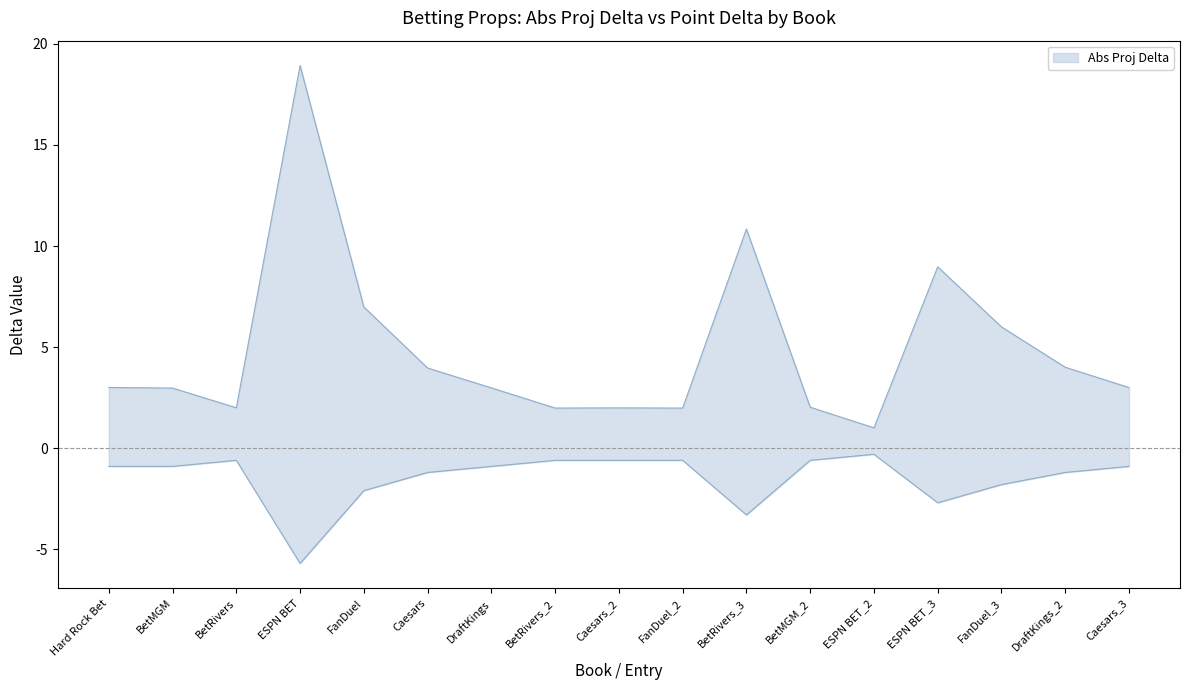

True or false: Abs Proj Delta has more than 1 points higher than both neighbors.

True